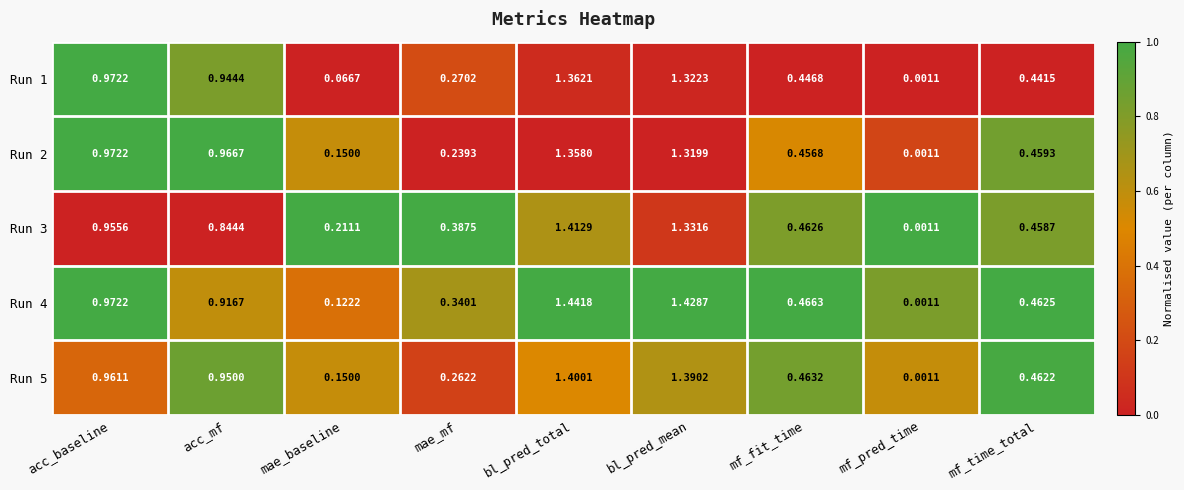

Between mae_baseline and mf_pred_time, which series saw the biggest shift?

Run 3